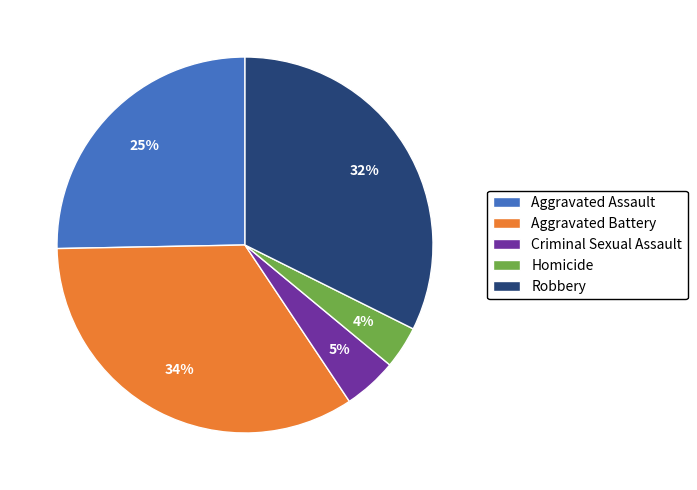

What percentage is the Aggravated Assault slice, to the nearest percent?

25%